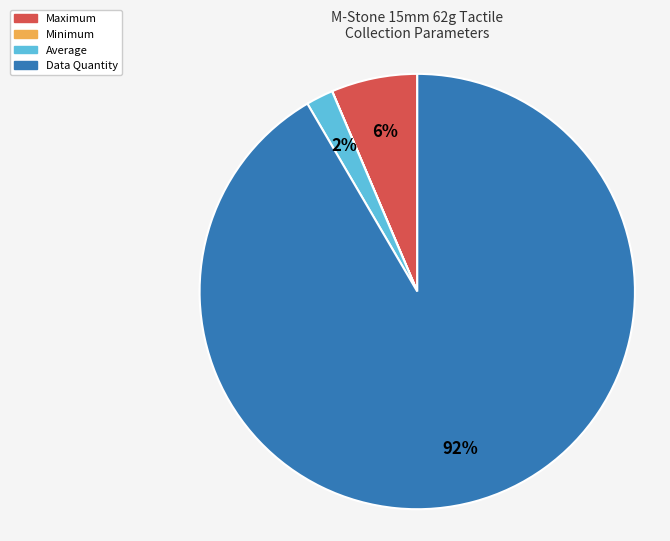

Is the sum of Maximum and Average greater than half?

No